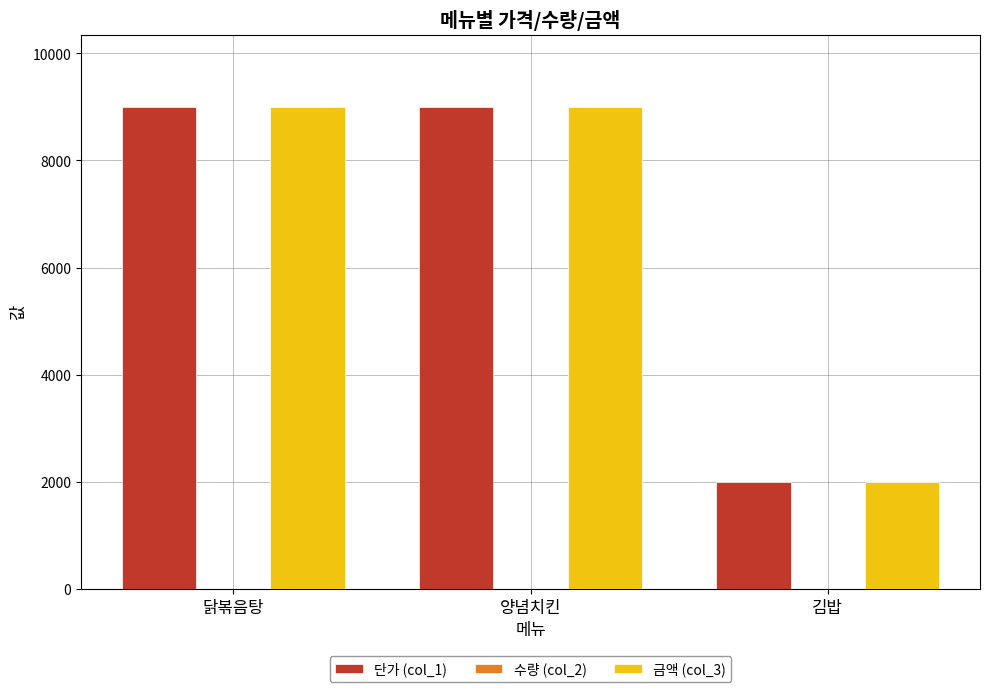

Is it true that 단가 (col_1) equals 9000 at 양념치킨?

True